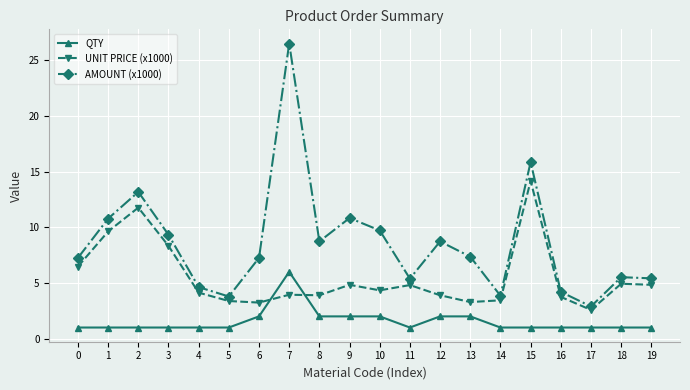

True or false: AMOUNT (x1000) has more than 0 points higher than both neighbors.

True